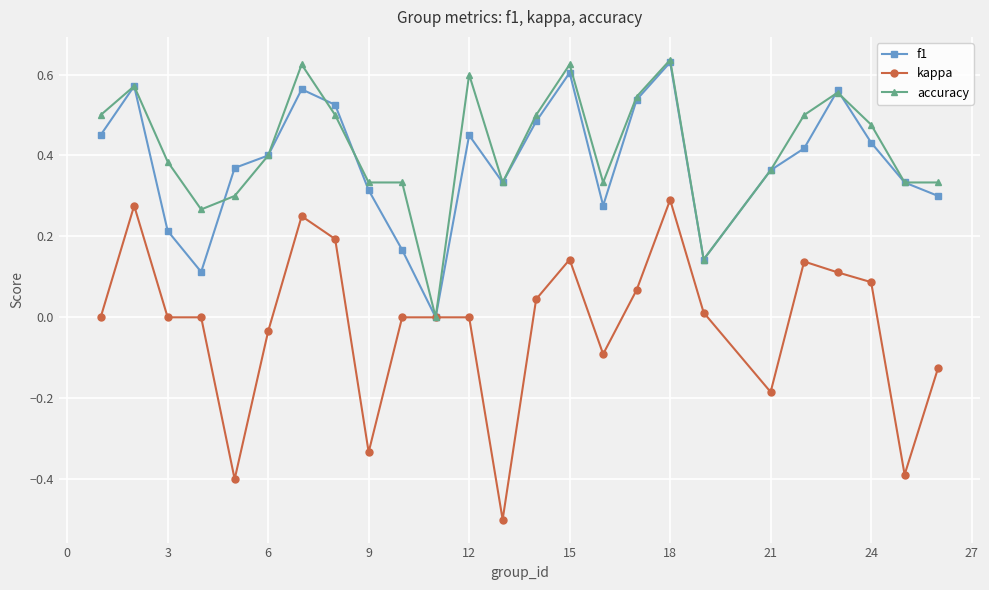

Which series has the widest spread of values?

kappa